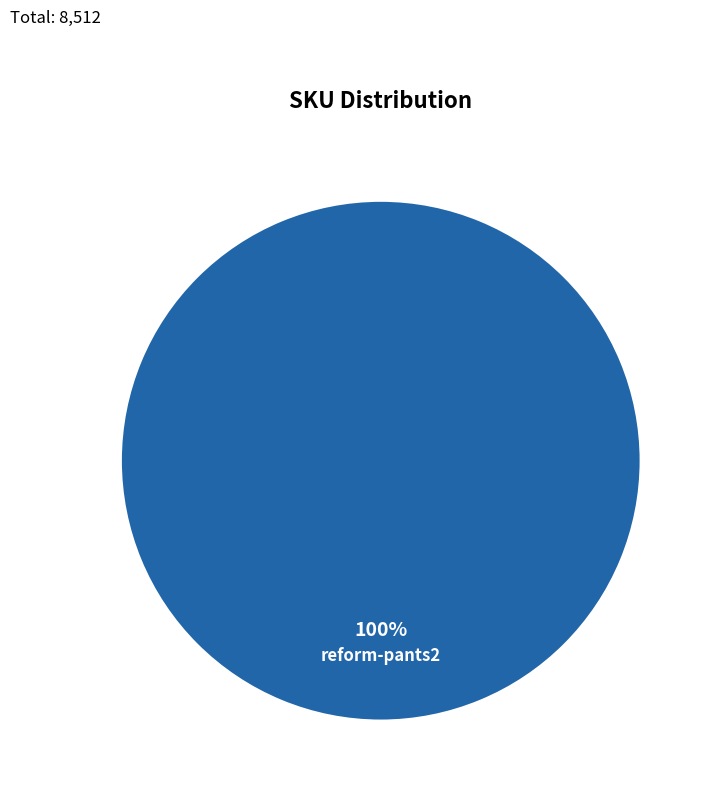

Does reform-pants2 account for over 50% of the chart?

Yes